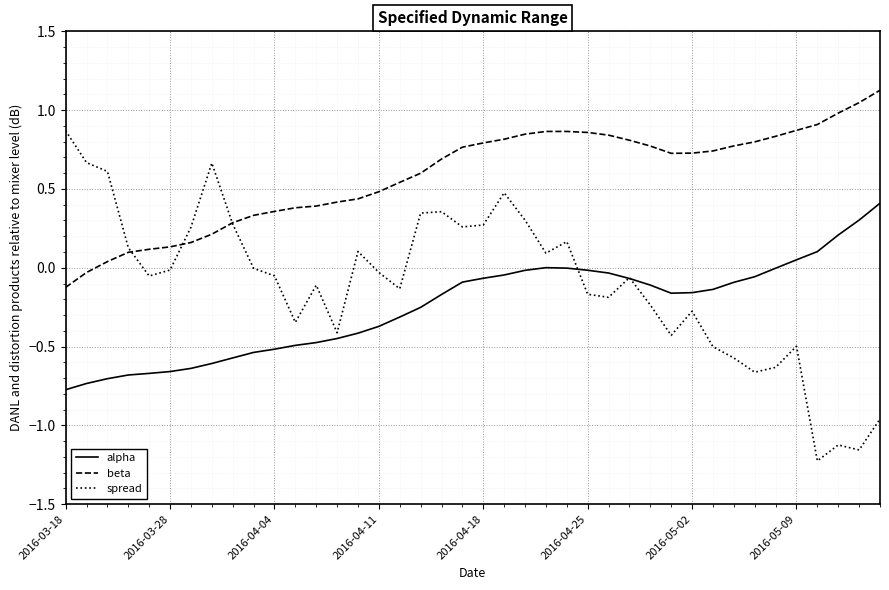

List the series in order of their overall mean, lowest first.

alpha, spread, beta